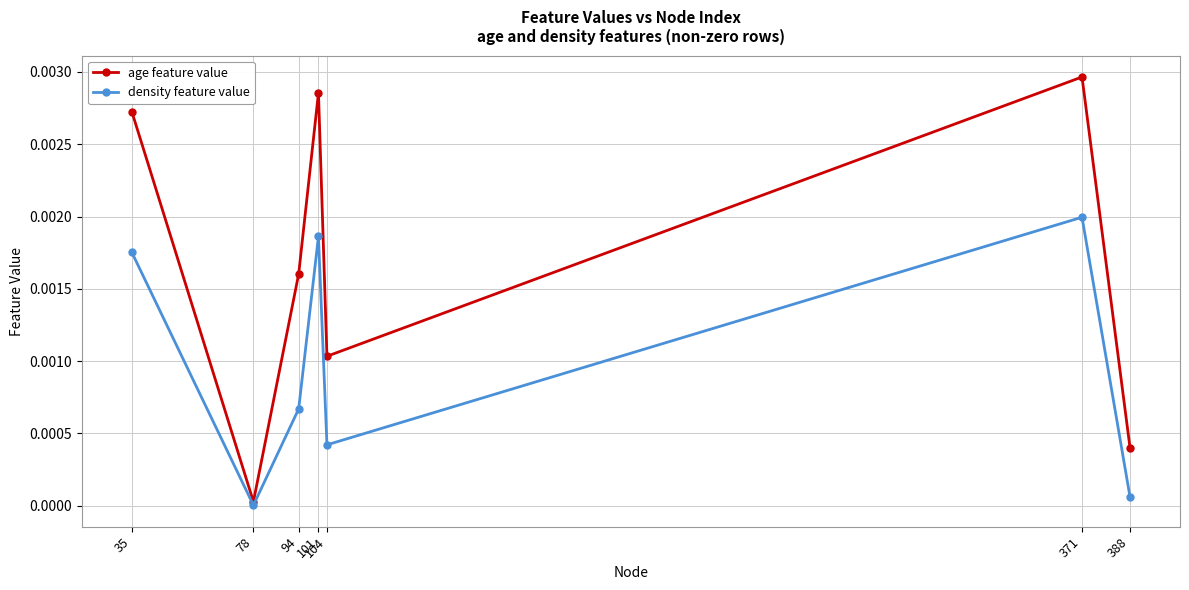

How many interior local peaks does the age feature value series have?

2